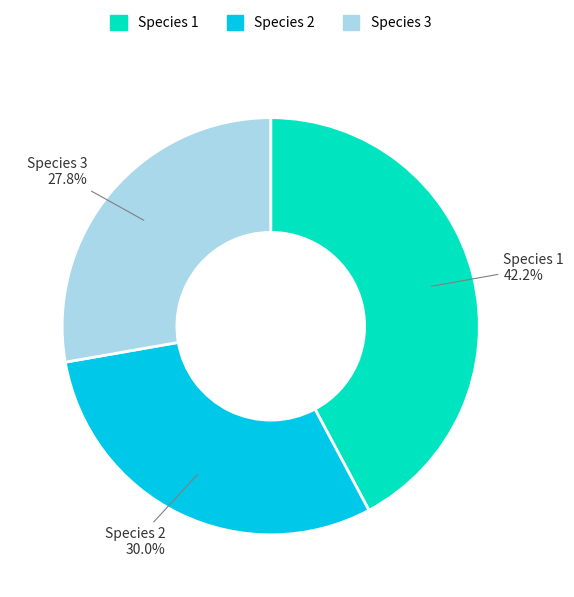

Does any single category account for the majority?

No